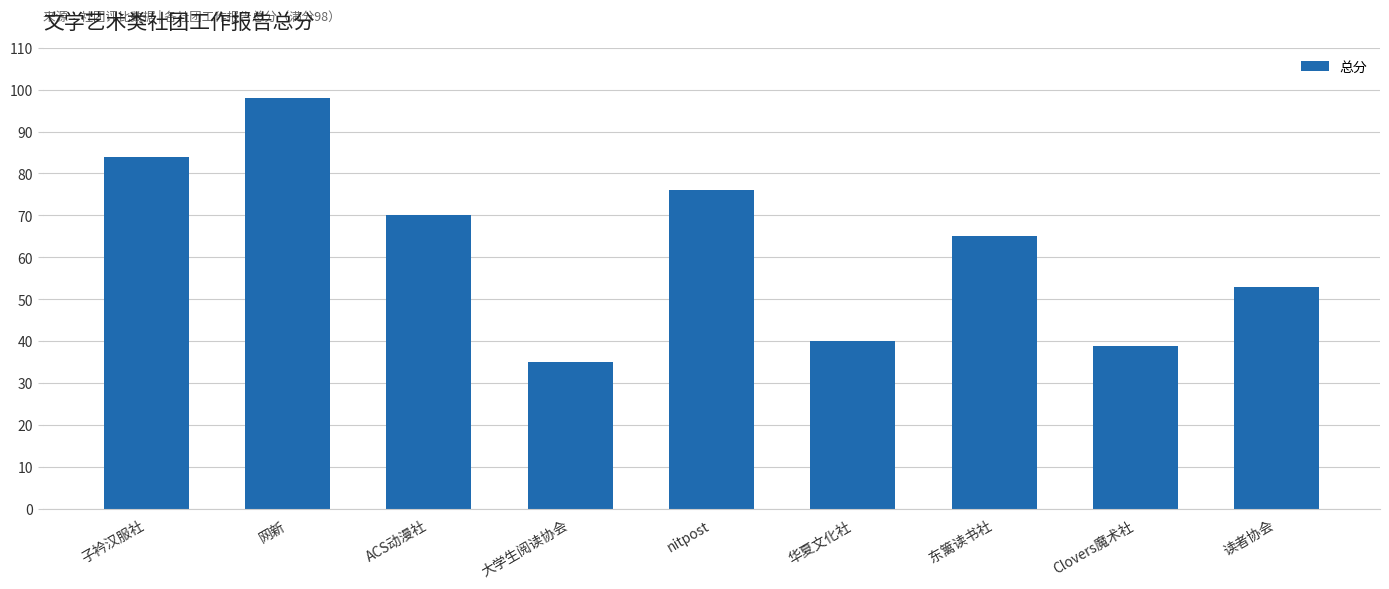

At which label does the data first exceed 65?

子衿汉服社